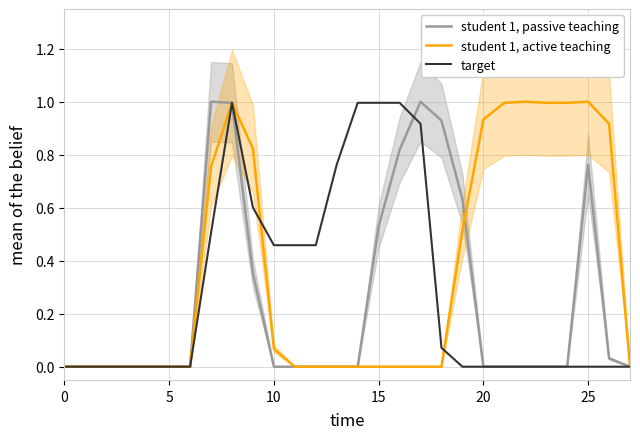

Does the chart have visible grid lines?

Yes